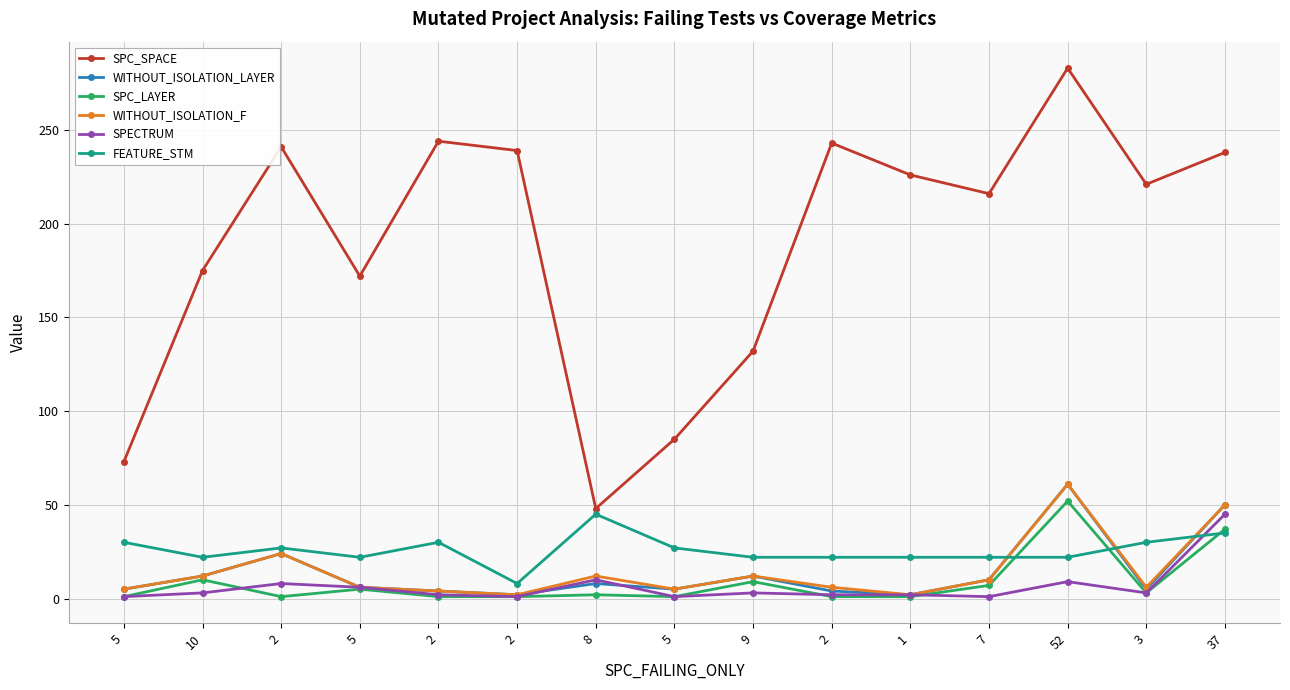

What is the difference between the WITHOUT_ISOLATION_F values at 2 and 2?

18